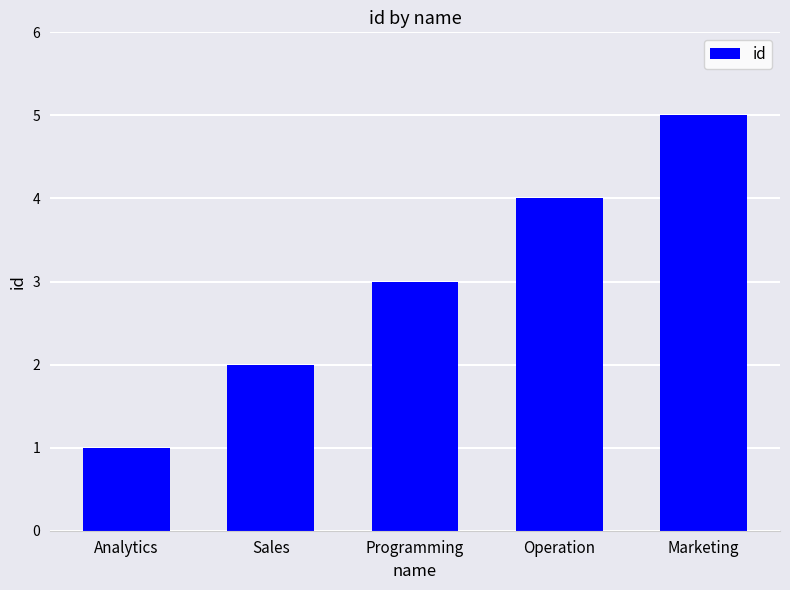

What is the difference between the maximum and minimum values?

4